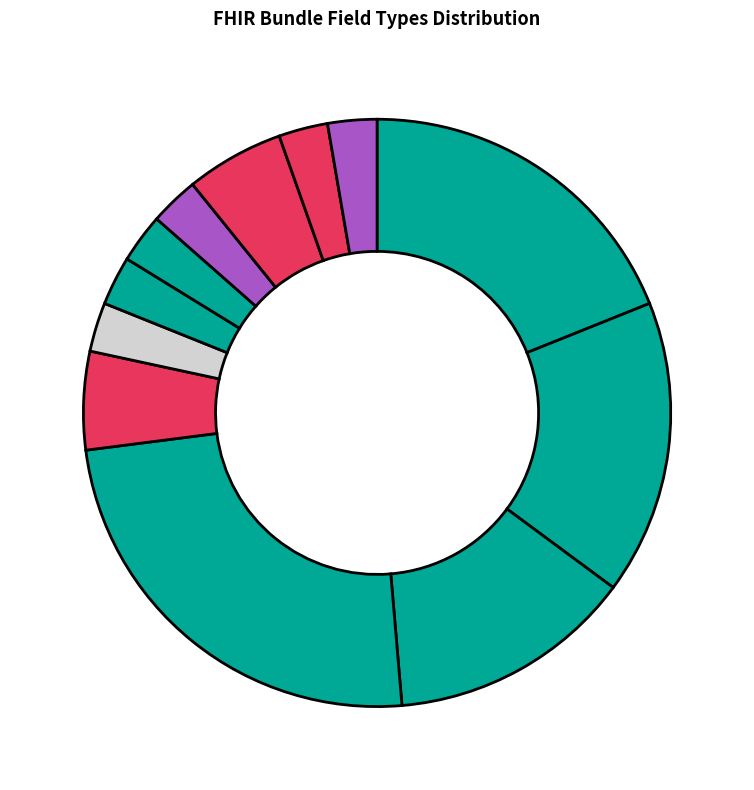

How many slices are in this pie chart?

12